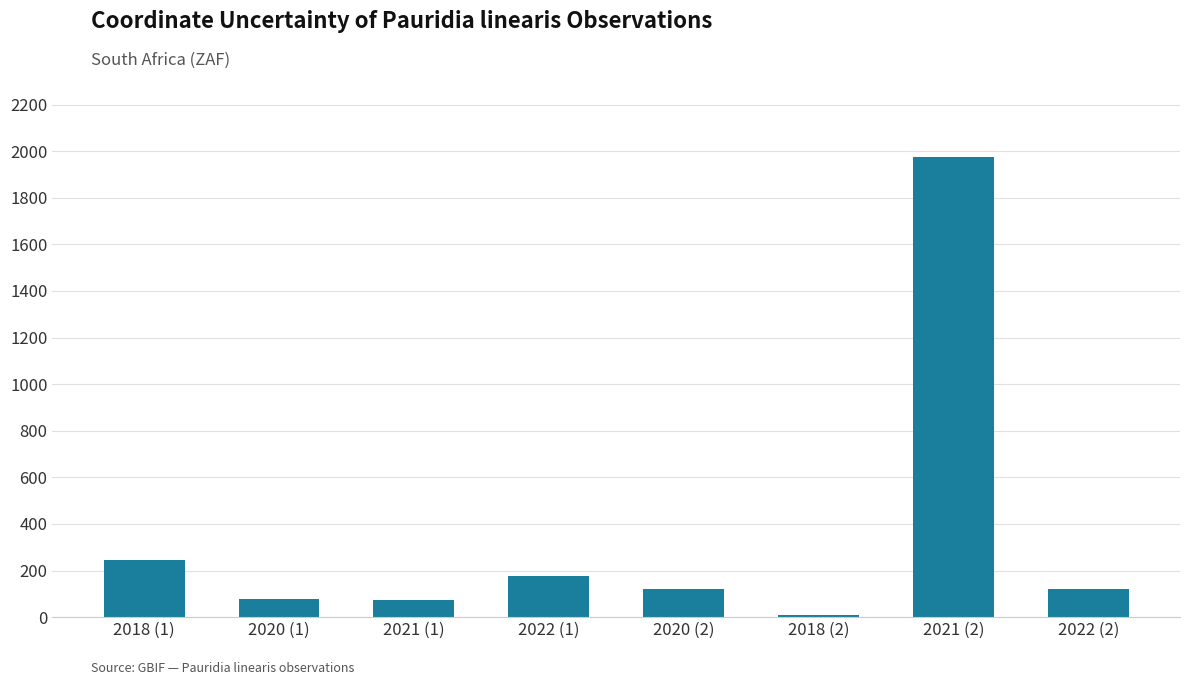

What is the average value?

350